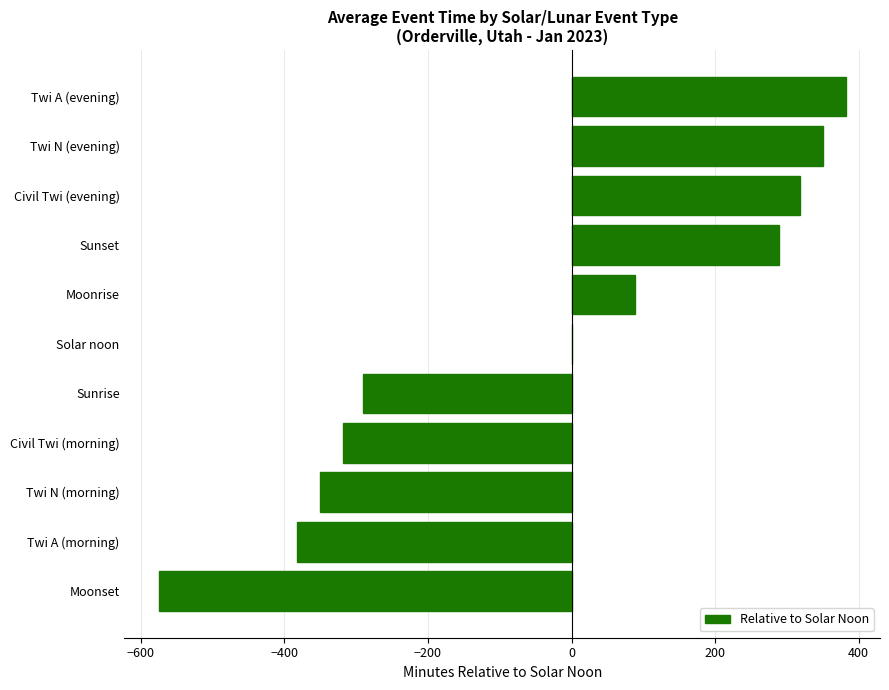

True or false: the data shows -575 at Moonset.

True